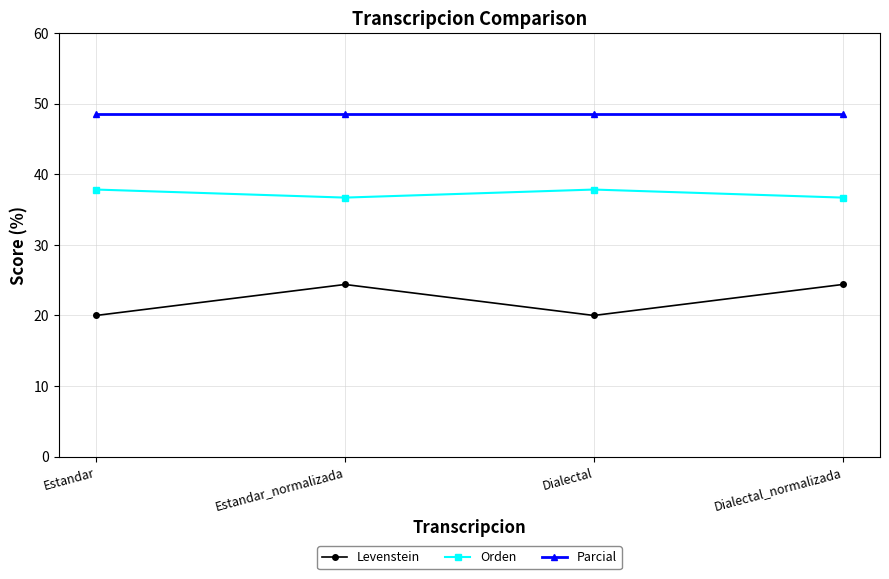

At Dialectal_normalizada, list the series in order from smallest to largest.

Levenstein, Orden, Parcial